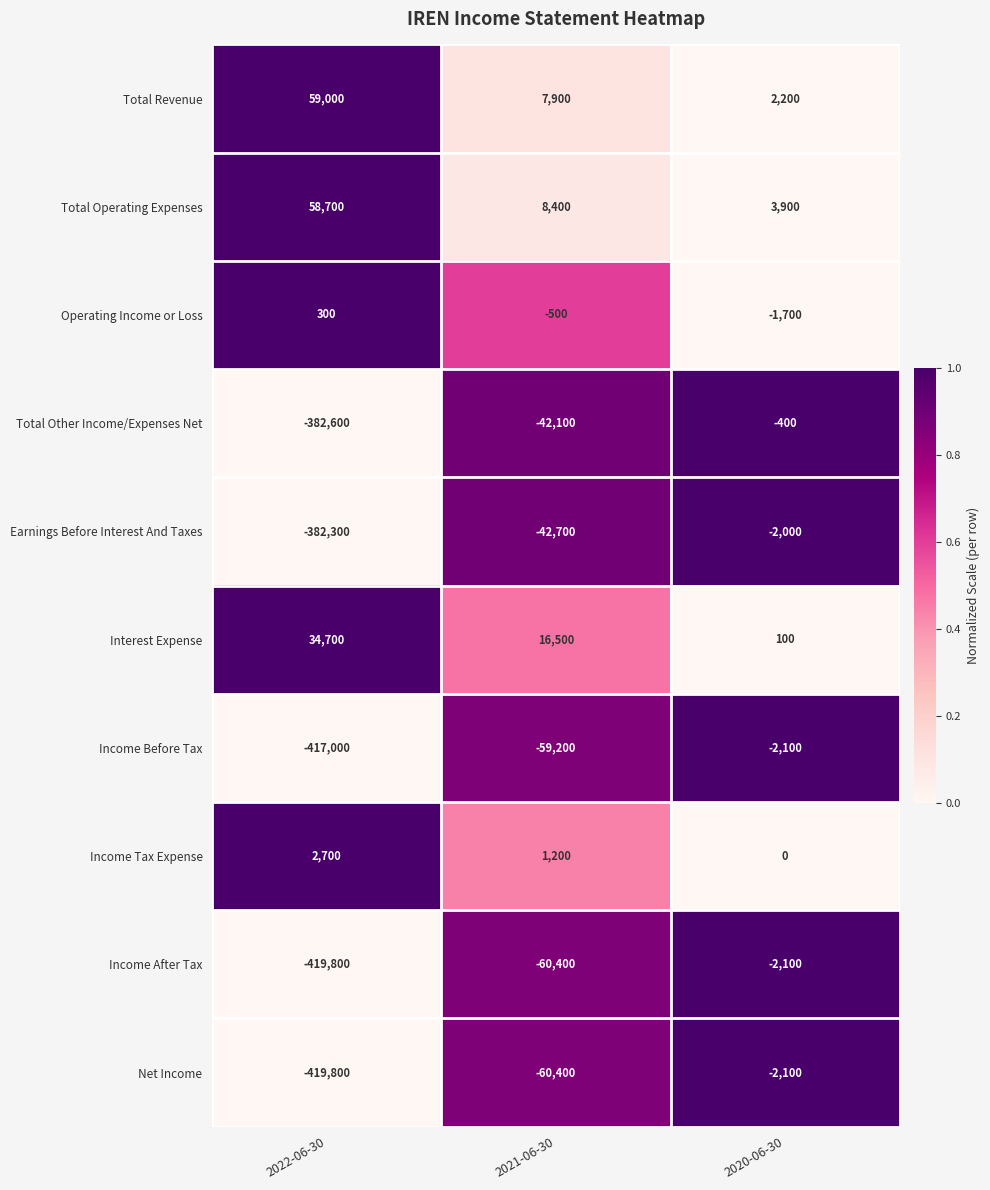

What is the total value across all series at 2020-06-30?

-4200